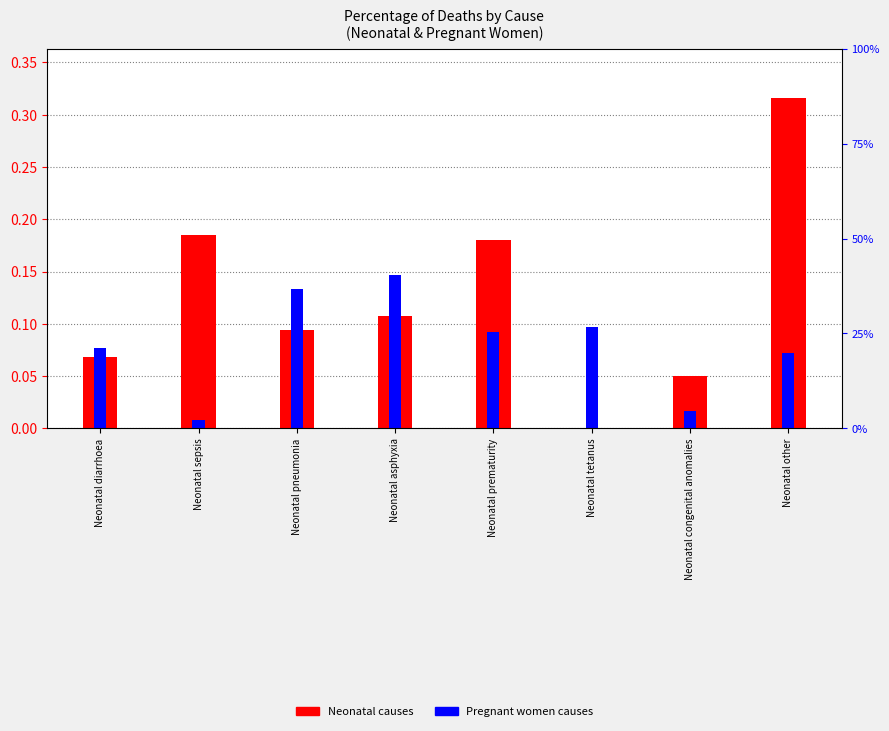

At how many categories does at least one series exceed 0?

8